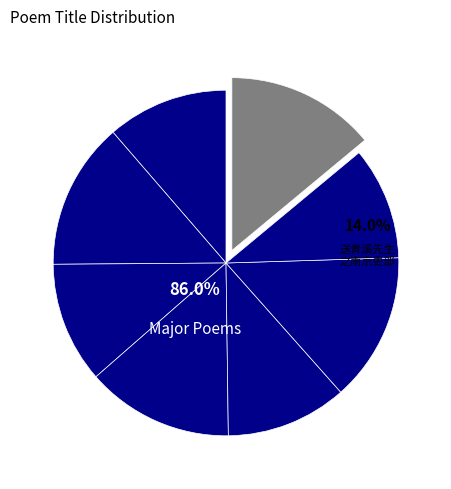

To the nearest percent, what portion does 送青溪先生之南京吏部 其二 represent?

14%